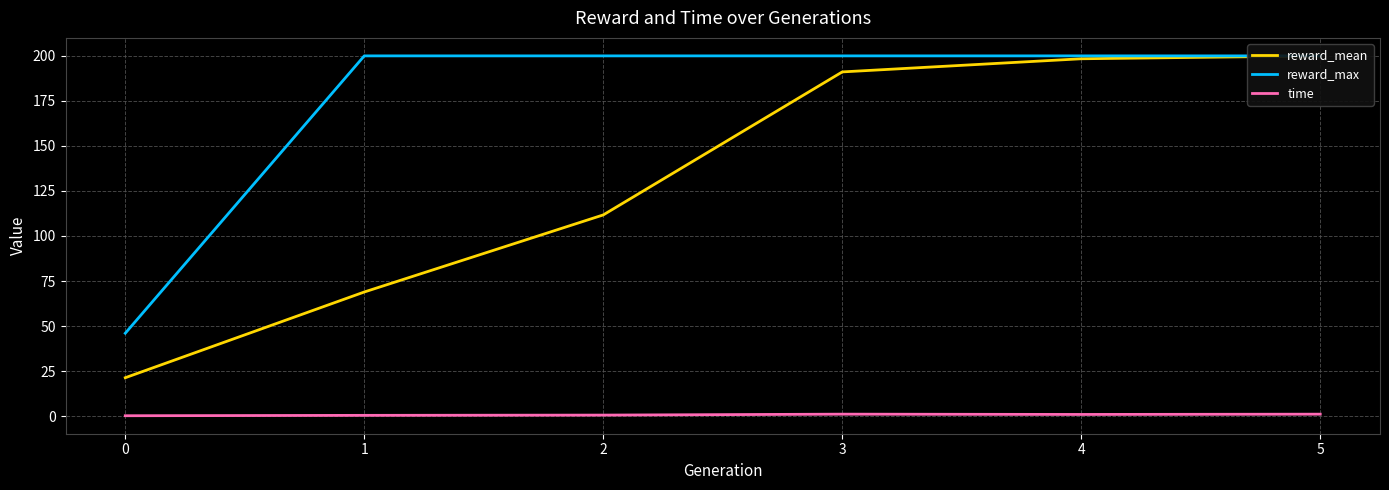

How many categories are shown in the chart?

6